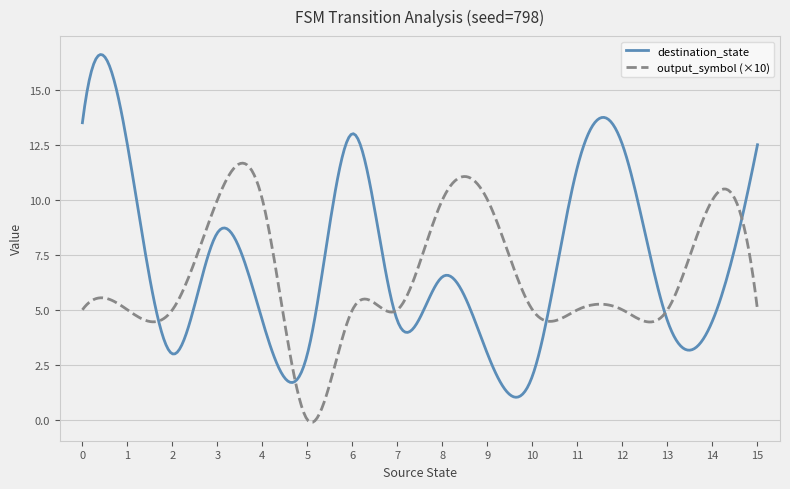

Which series has the largest range (max minus min)?

destination_state